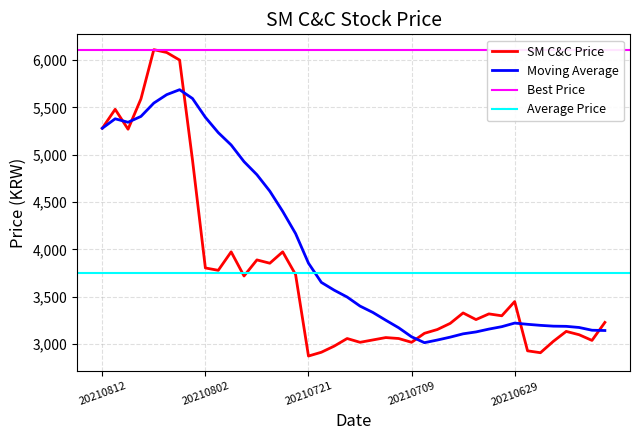

What is the difference between the maximum and minimum values?

3235